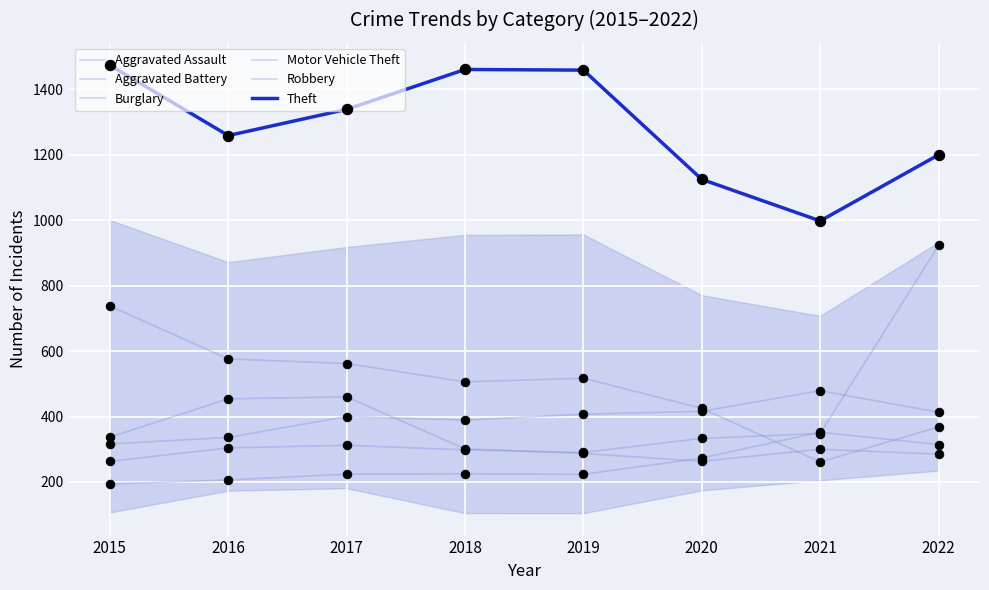

How many lines are shown in the chart?

6